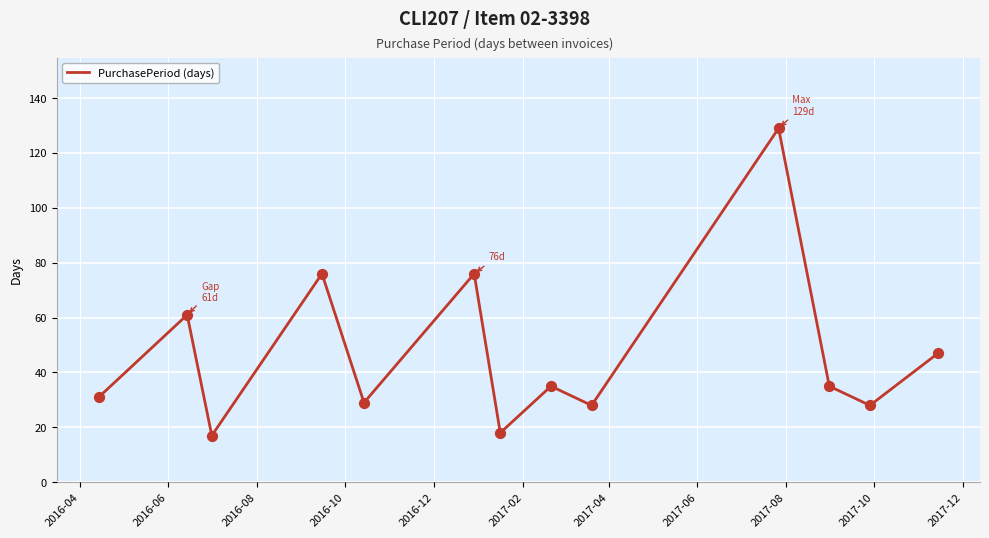

What is the minimum value shown in the chart?

17